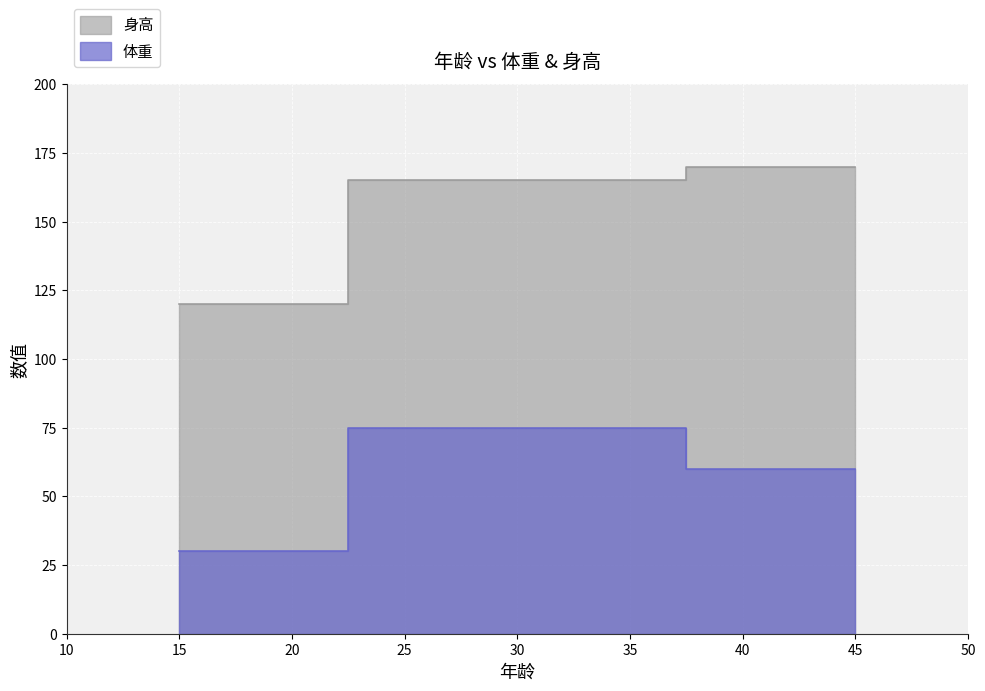

Count the 体重 values in the range 30 to 75.

3